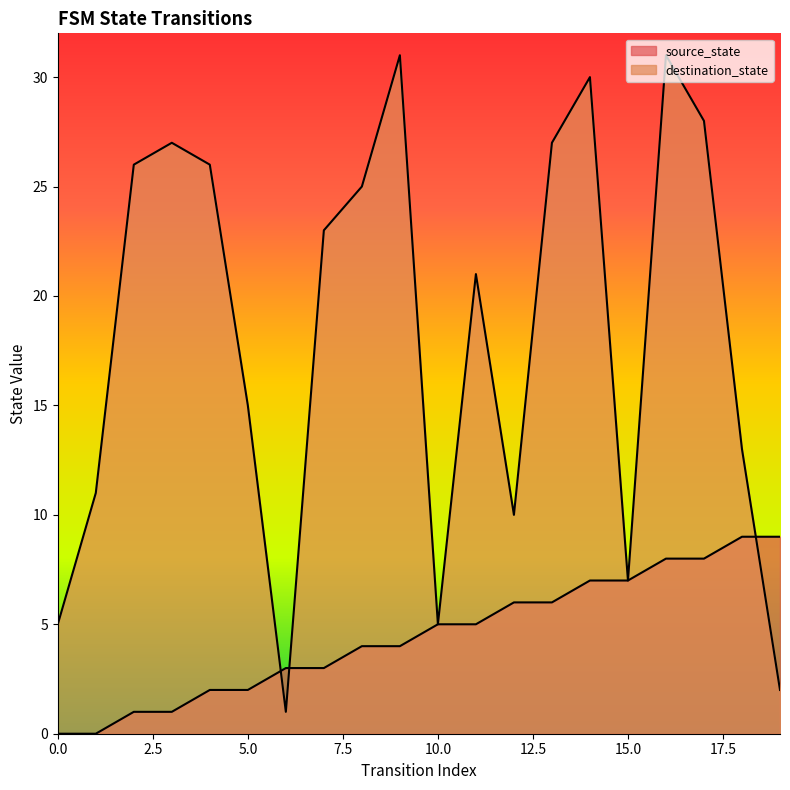

Between 17 and 4, which is larger?

17